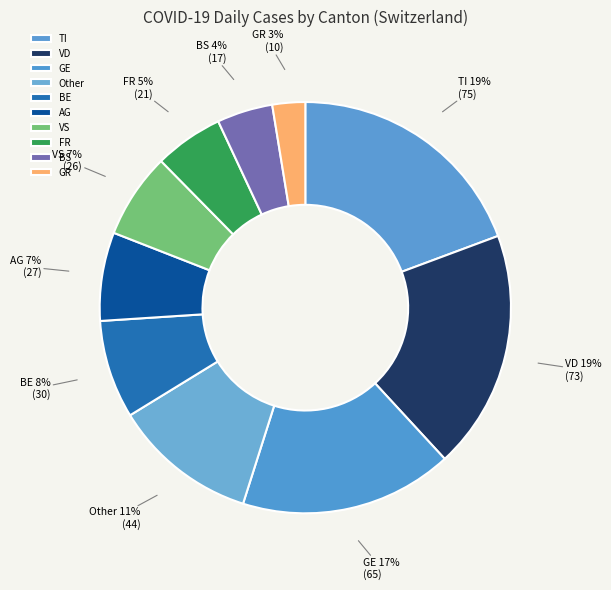

How many segments does this pie chart have?

10